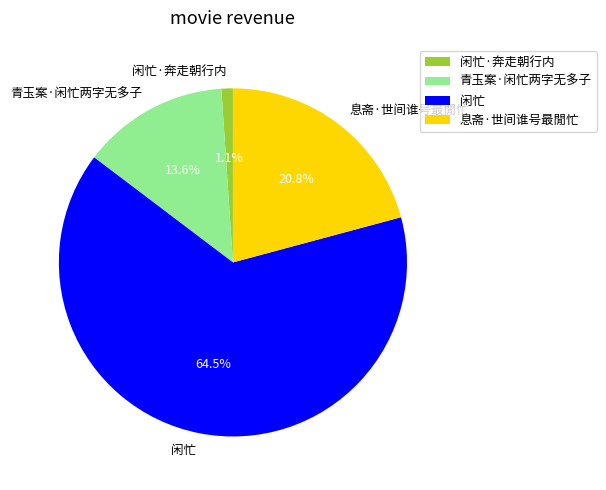

Which category has the smallest portion of the pie?

闲忙·奔走朝行内